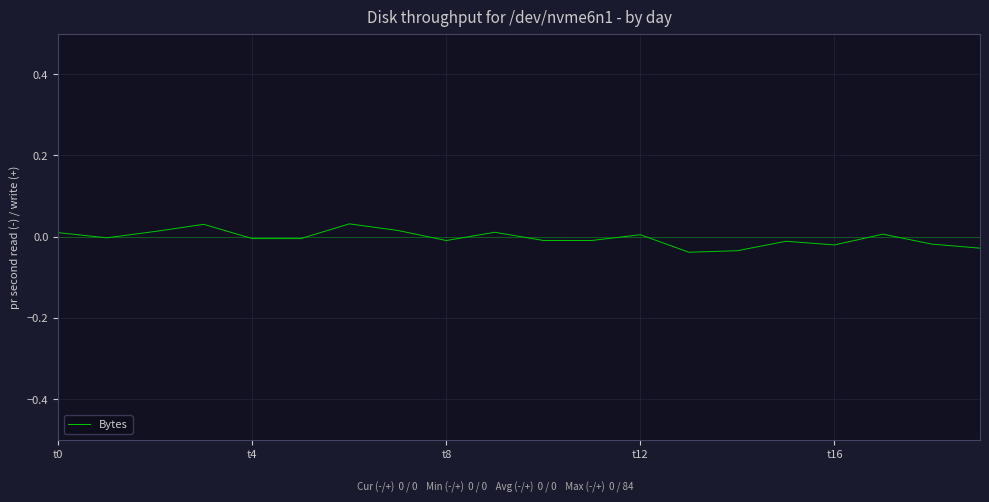

What is the label of the 8th point from the left?

7